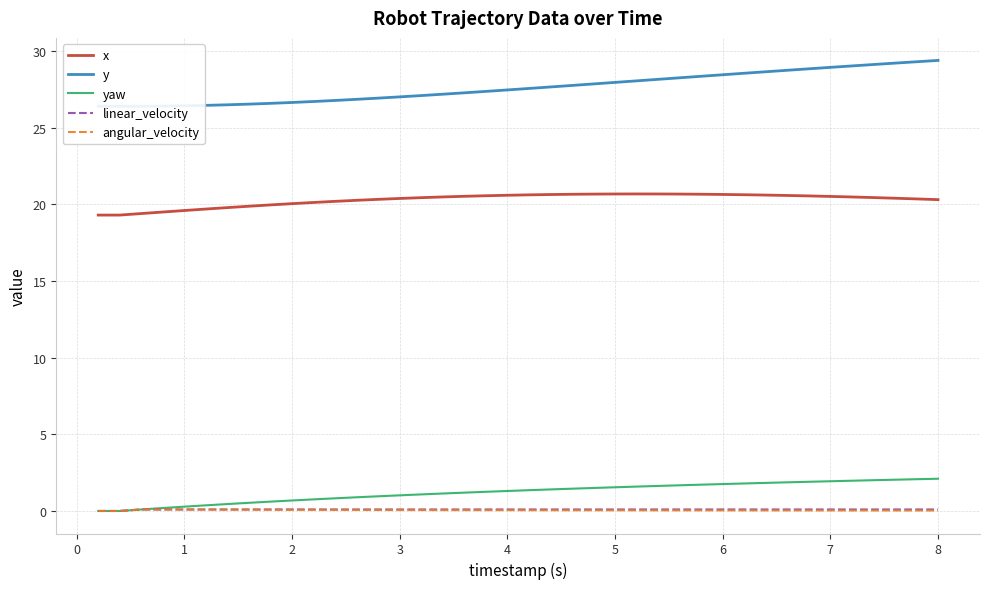

Is it true that yaw equals 2.1 at 8?

True